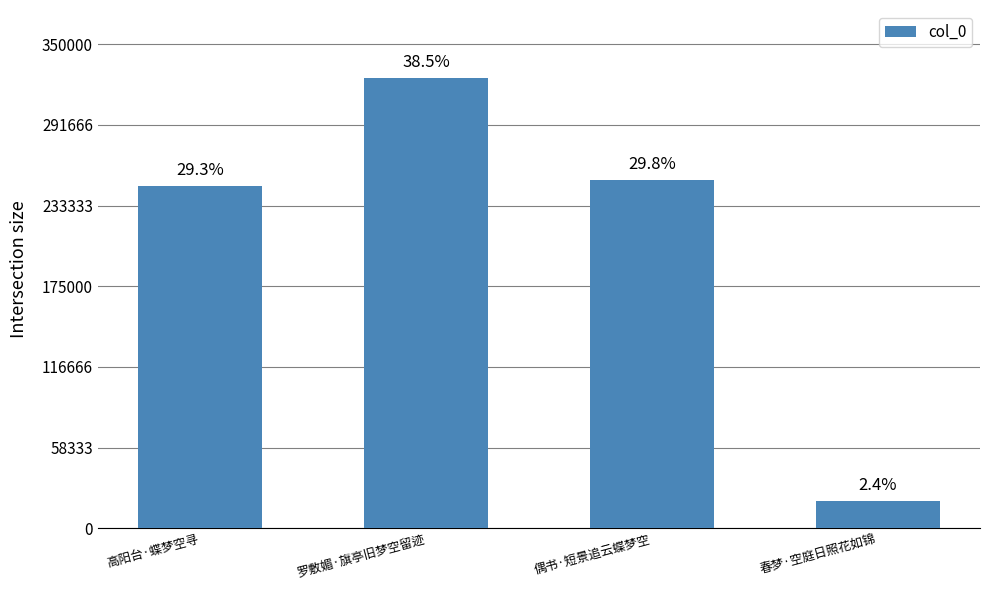

Read the value at 高阳台·蝶梦空寻, to the nearest 50.

247700